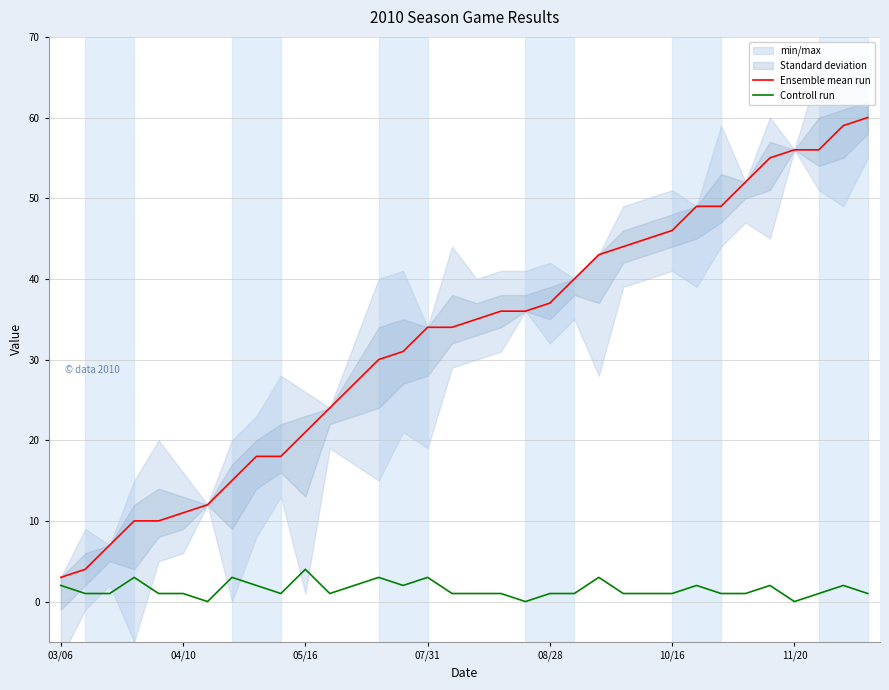

What is the difference between the Controll run values at 28 and 22?

2